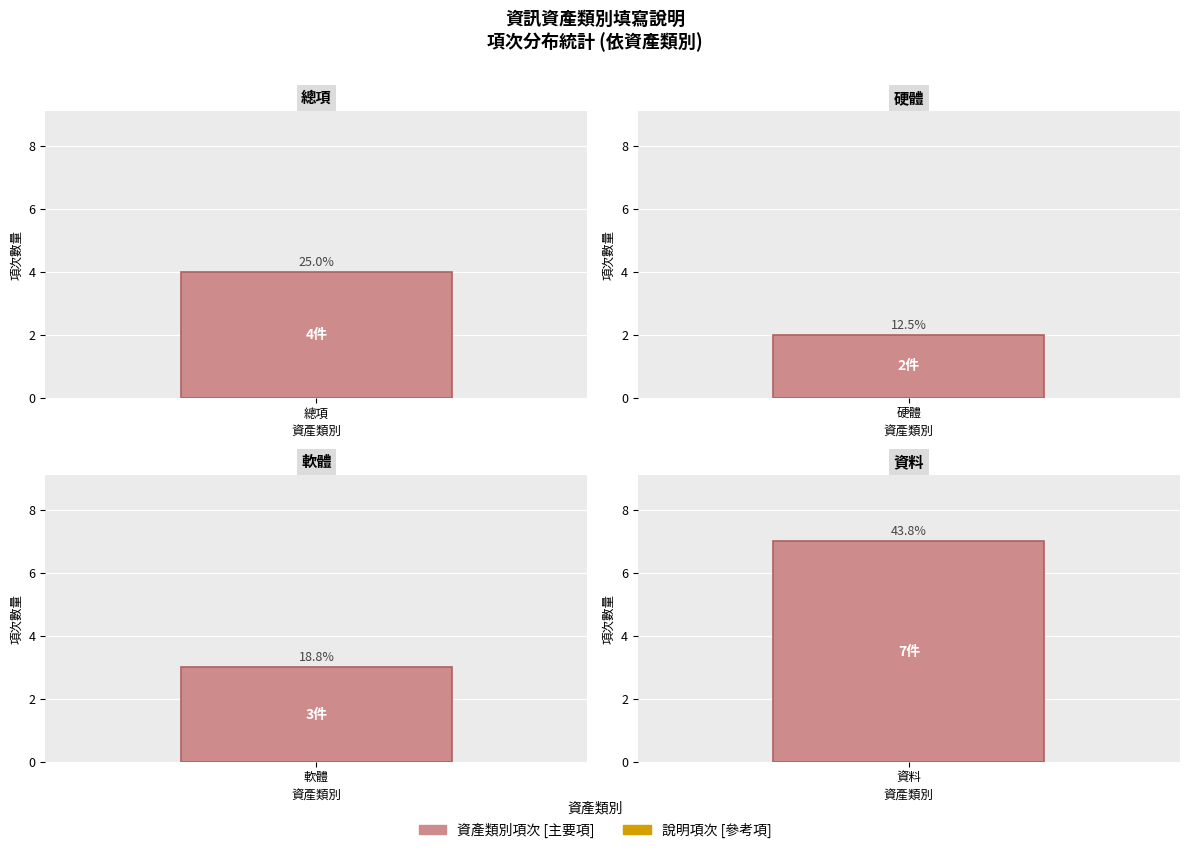

What is the sum of the values at 硬體 and 總項?

6